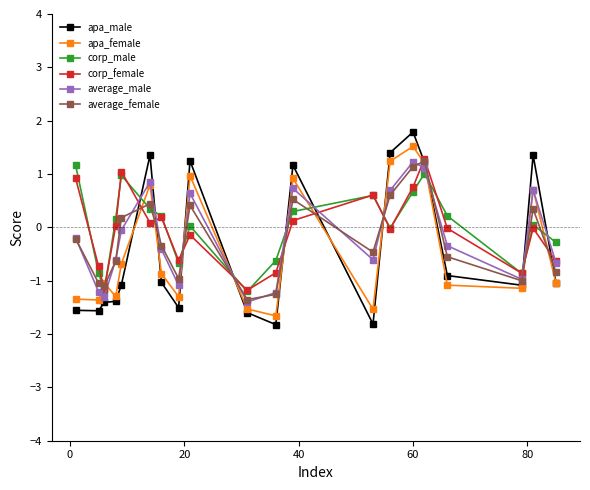

What is the minimum value for corp_female?

-1.2